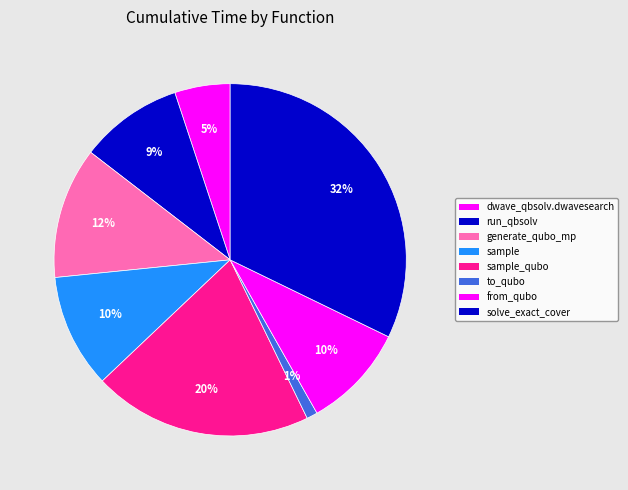

How many segments does this pie chart have?

8